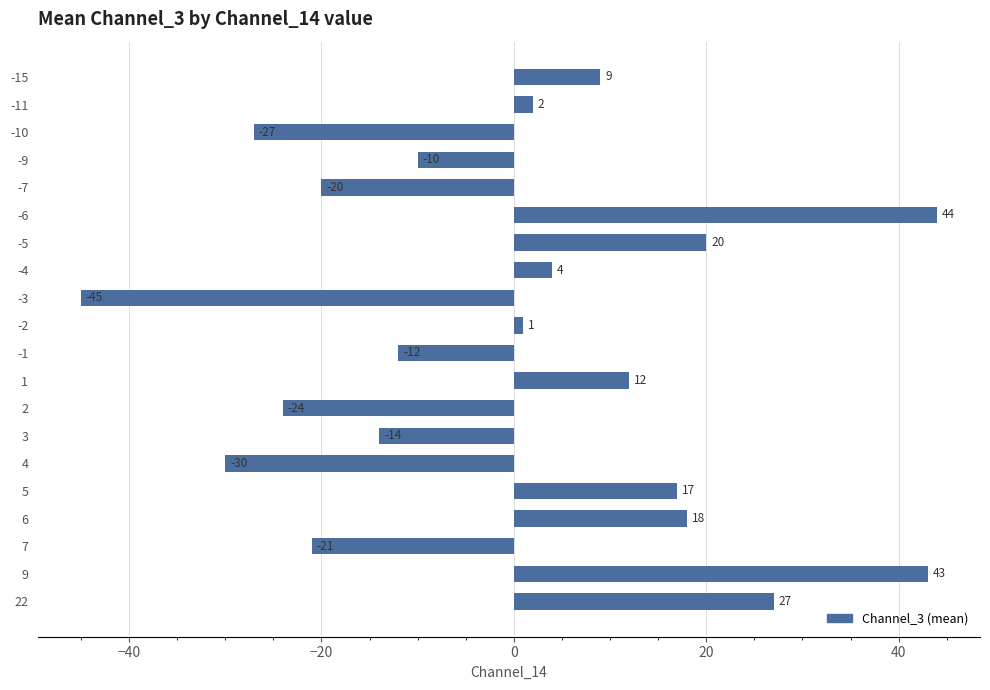

Is it true that the value at -7 is -34?

False